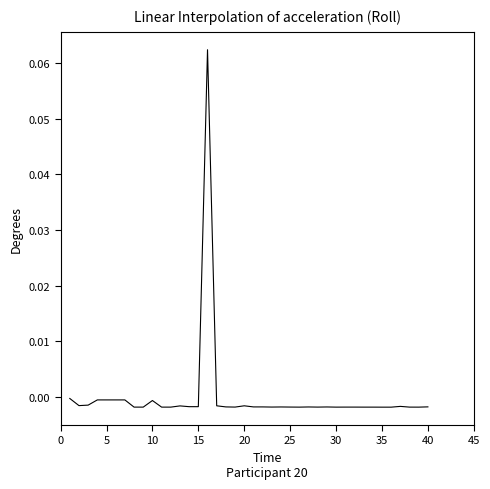

How many negative values are there?

39